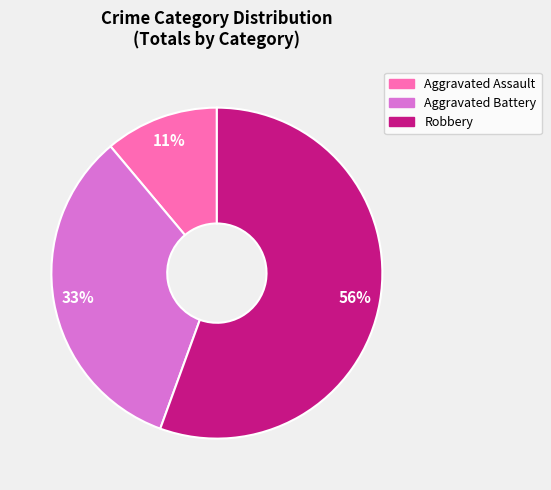

To the nearest percent, what is the average slice percentage?

33%